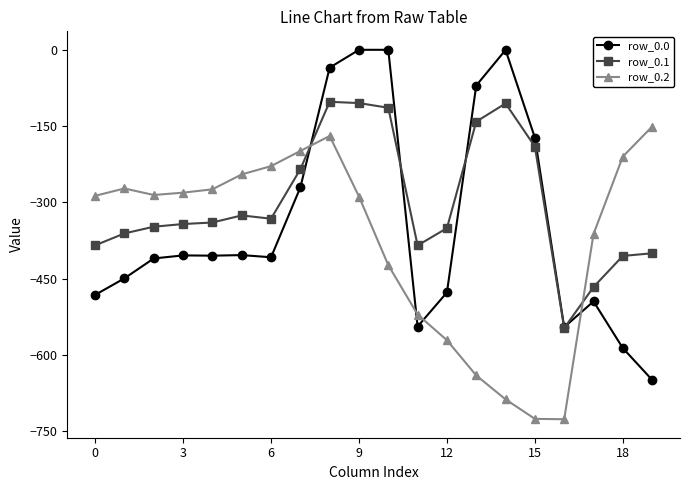

Which series has the largest total across all categories?

row_0.1